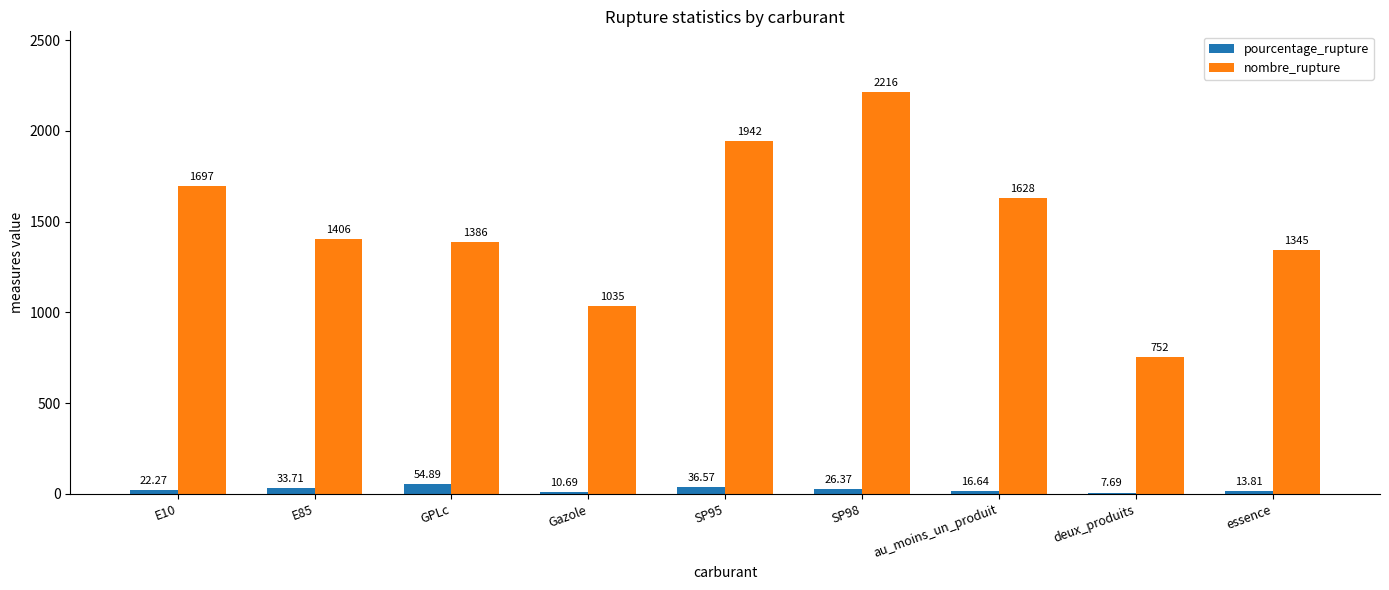

List the series in order of their peak value, highest first.

nombre_rupture, pourcentage_rupture